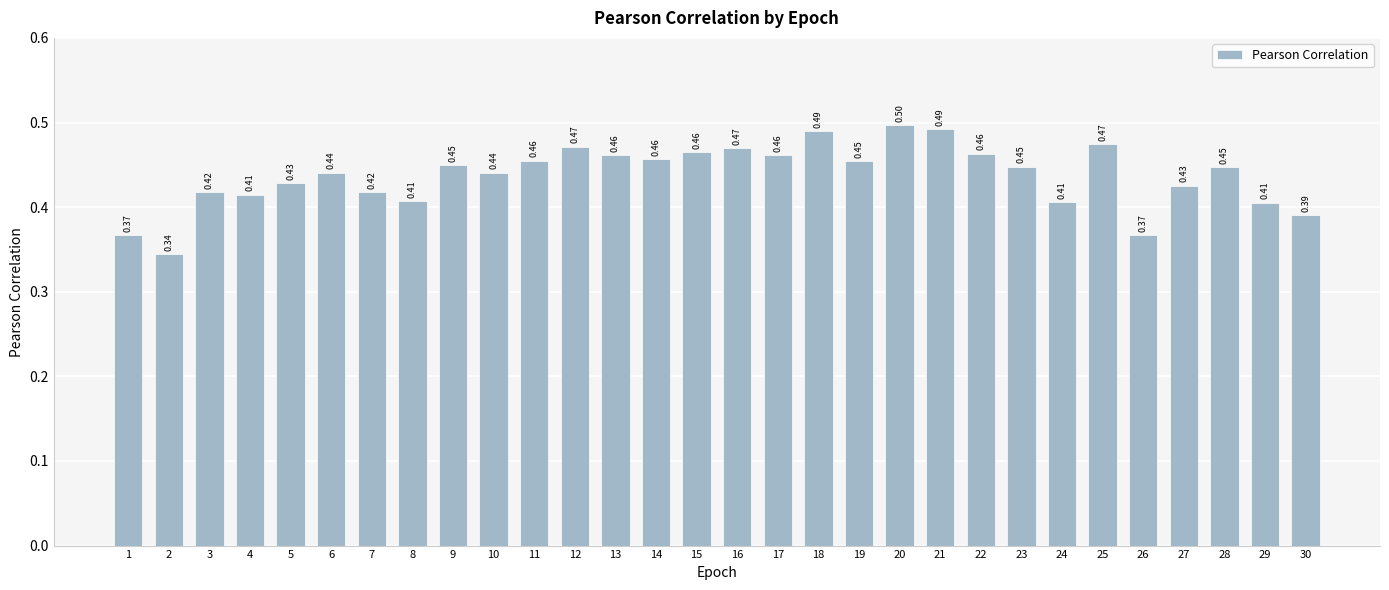

What is the sum of the values at 11 and 14?

0.9